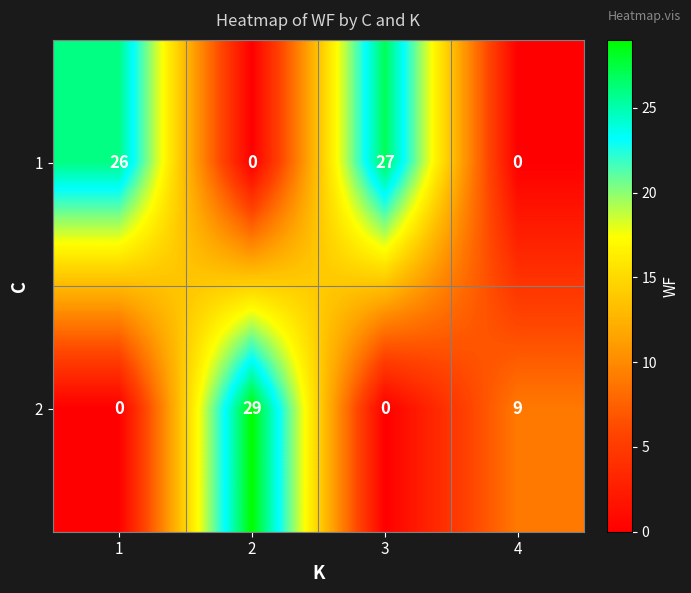

Which series has the largest range (max minus min)?

2